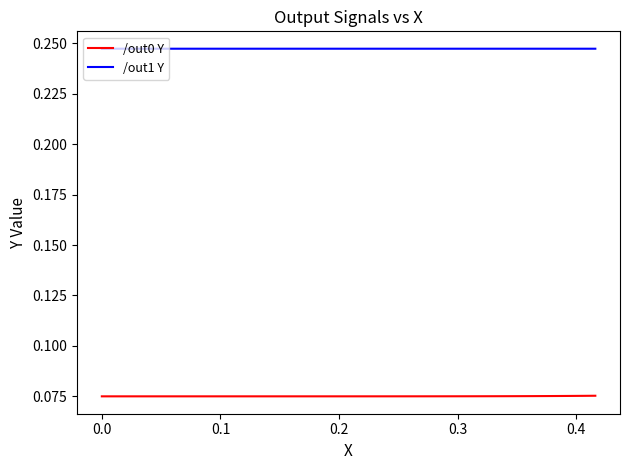

Which series has the largest total across all categories?

/out1 Y